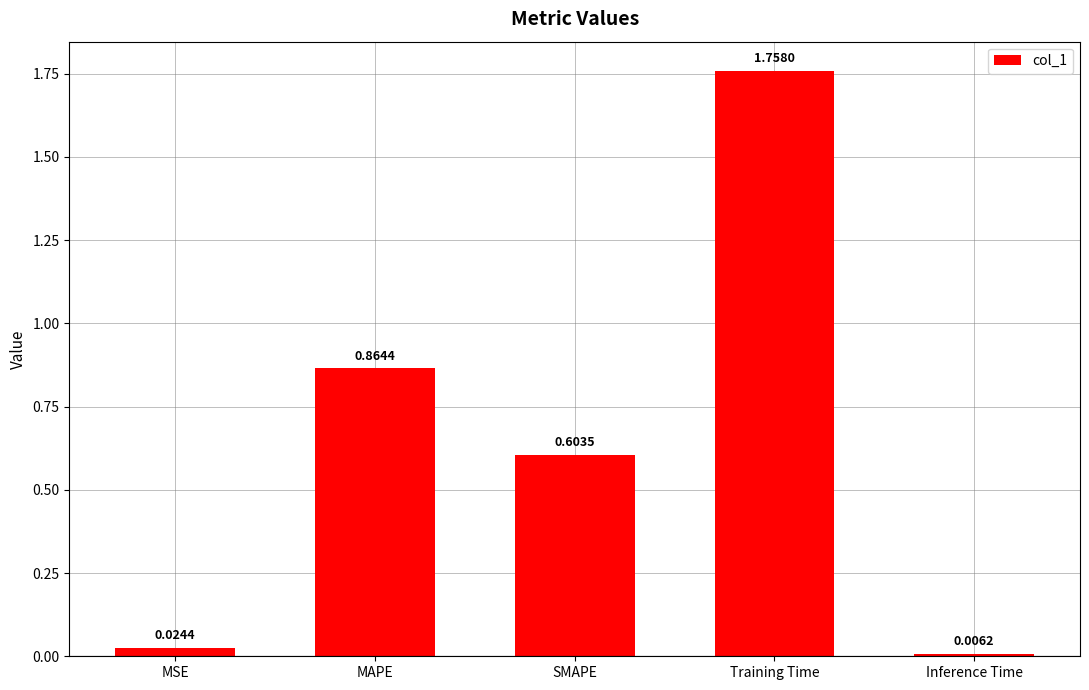

True or false: the data shows 0.4 at MAPE.

False